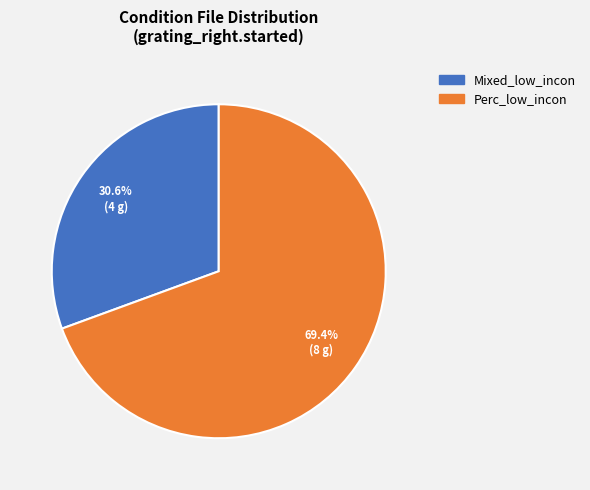

Is there a majority slice in this chart?

Yes